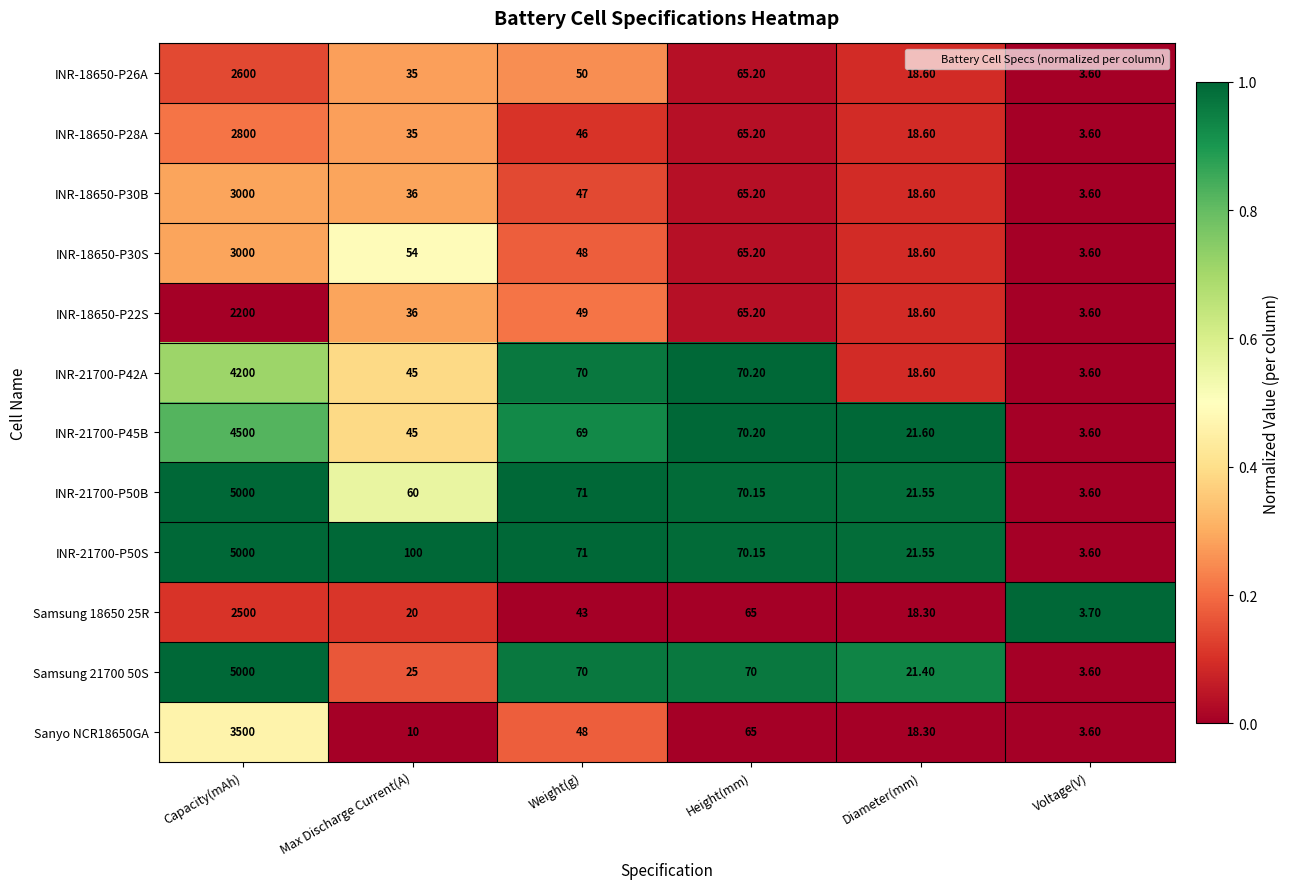

How many categories are shown in the chart?

6